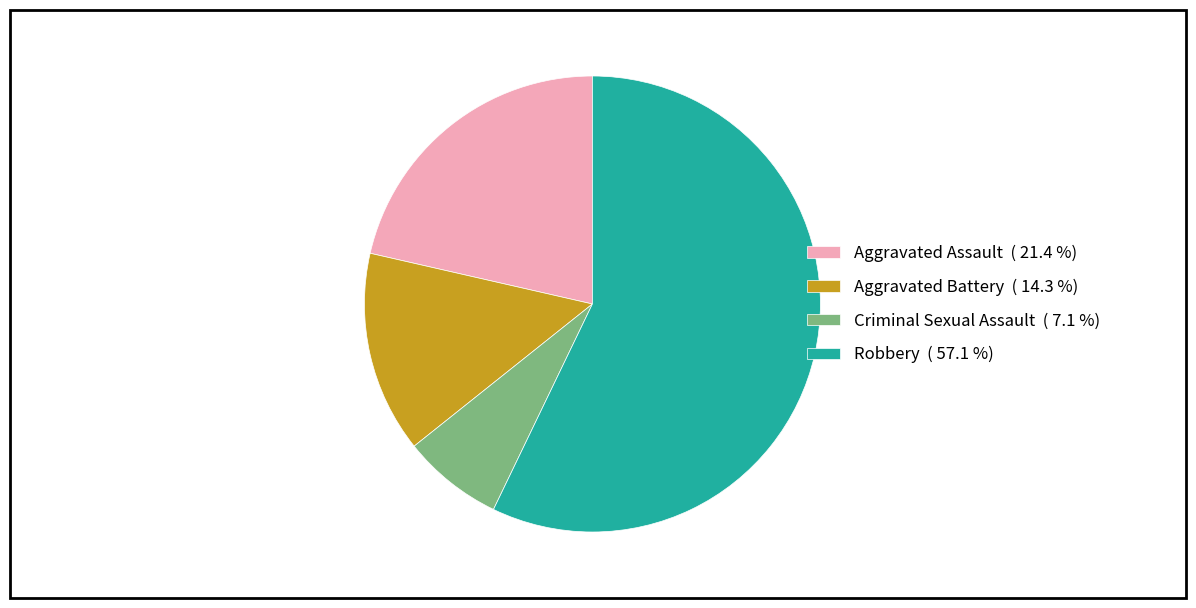

Which slice represents more than half of the pie?

Robbery